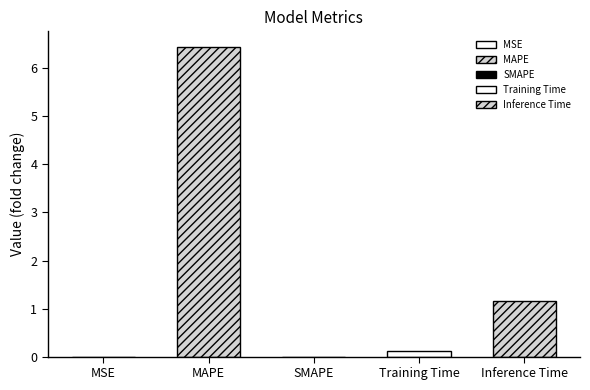

Does the chart contain any negative values?

No